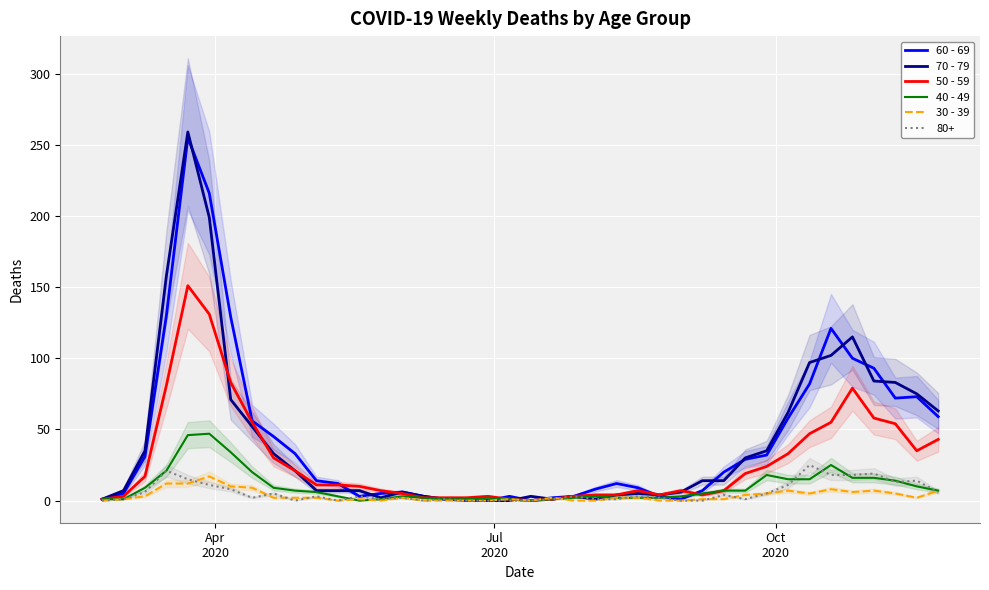

True or false: 30 - 39 and 60 - 69 cross at least once.

False